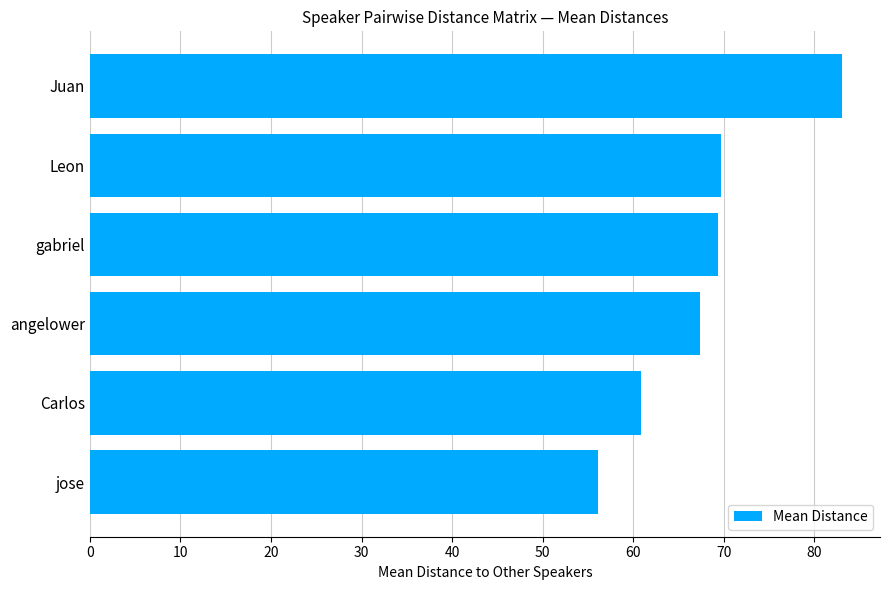

What is the smallest value displayed?

56.1